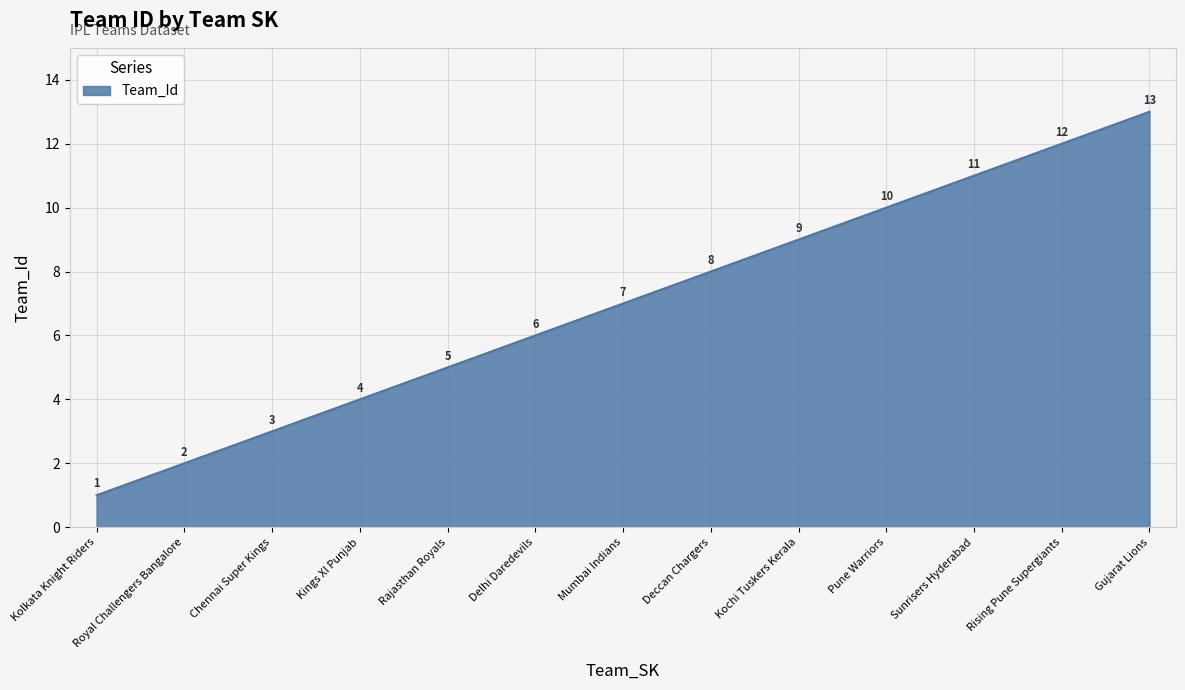

List the labels in order of value, largest first.

Gujarat Lions, Rising Pune Supergiants, Sunrisers Hyderabad, Pune Warriors, Kochi Tuskers Kerala, Deccan Chargers, Mumbai Indians, Delhi Daredevils, Rajasthan Royals, Kings XI Punjab, Chennai Super Kings, Royal Challengers Bangalore, Kolkata Knight Riders